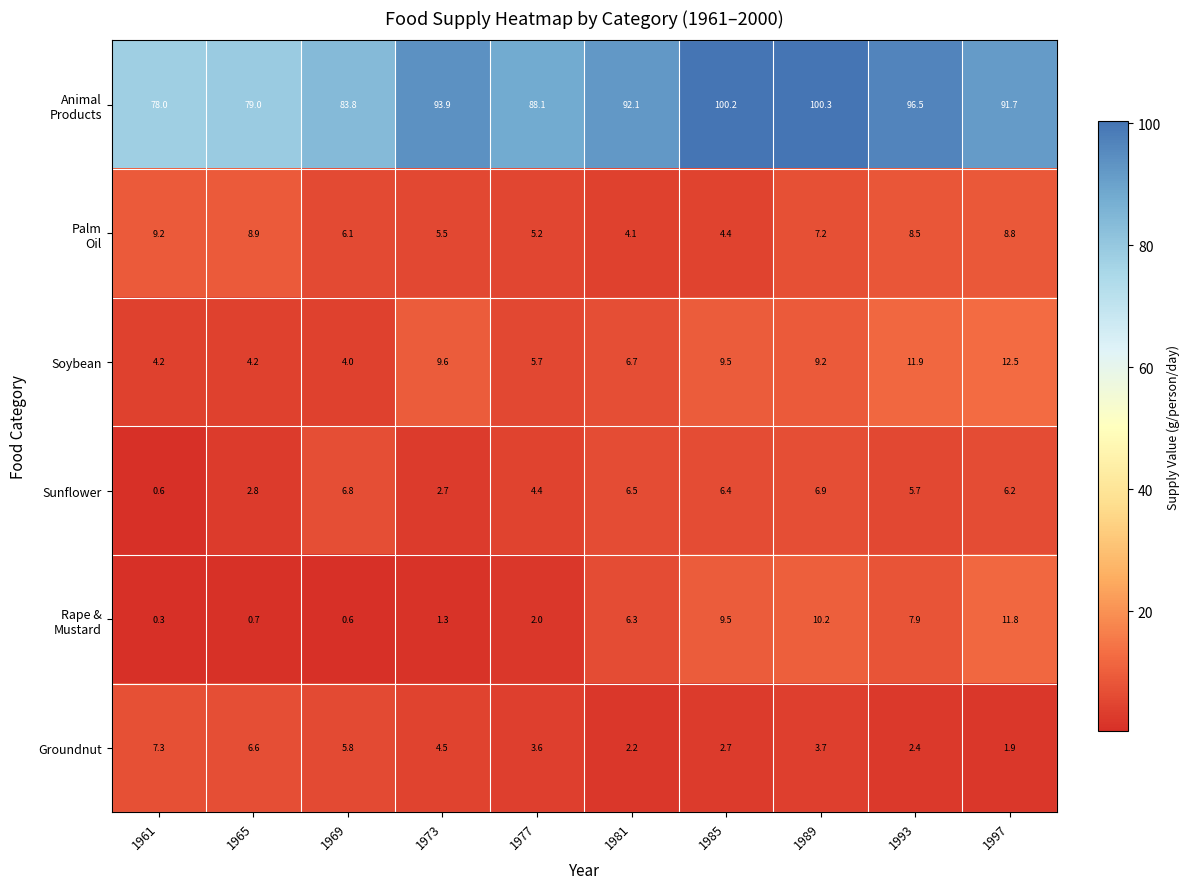

At which category is the sum across all series the highest?

1989